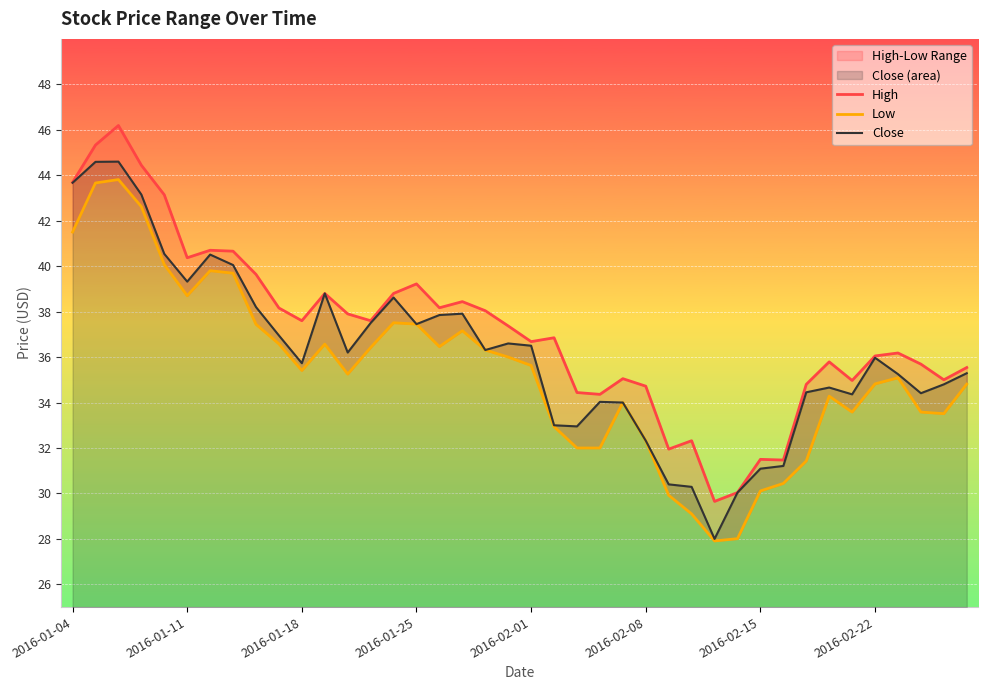

What is the maximum value for Close?

44.6